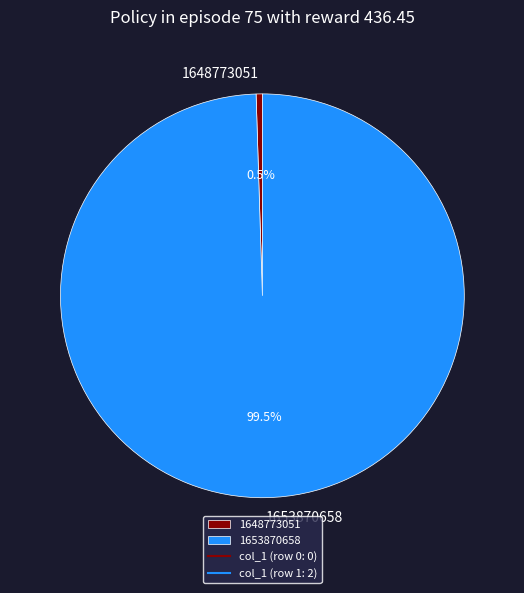

Is 1648773051 the majority of the pie?

No